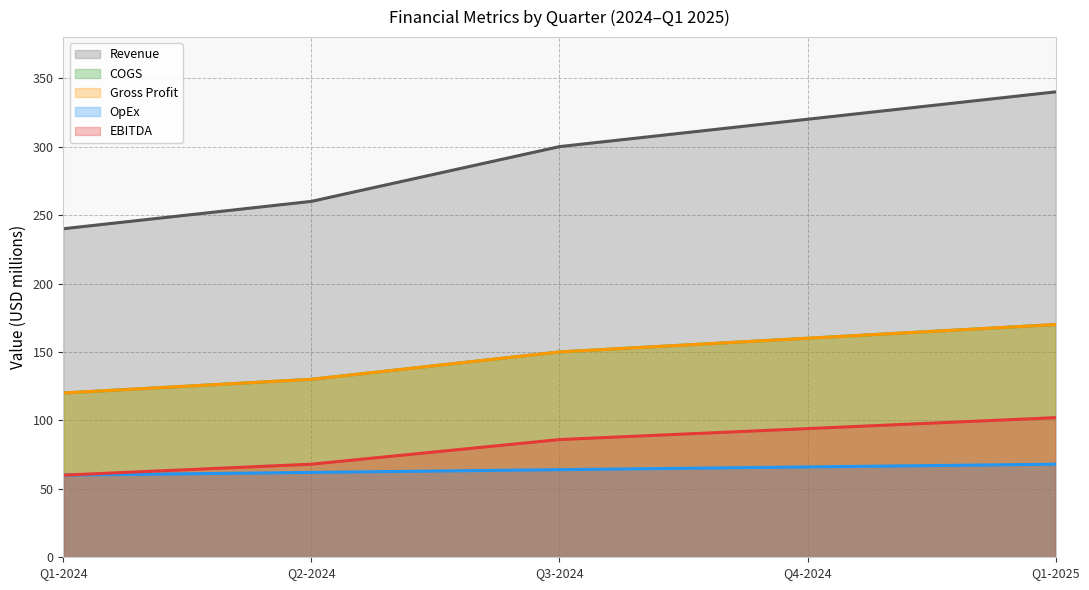

List the labels in order of Gross Profit value, largest first.

Q1-2025, Q4-2024, Q3-2024, Q2-2024, Q1-2024